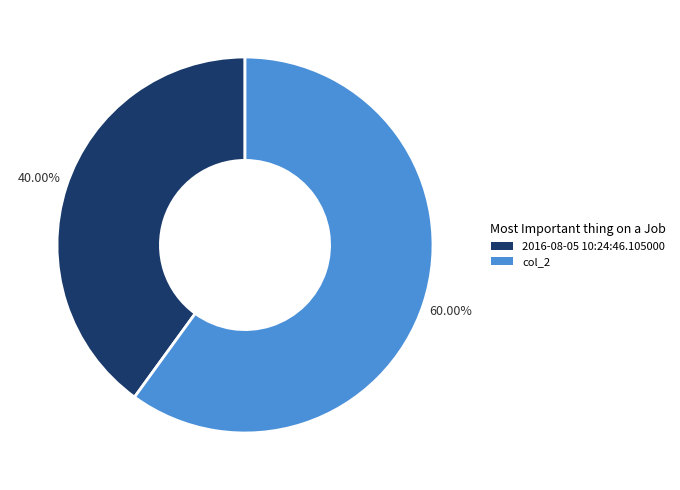

Which category has the biggest portion of the pie?

col_2